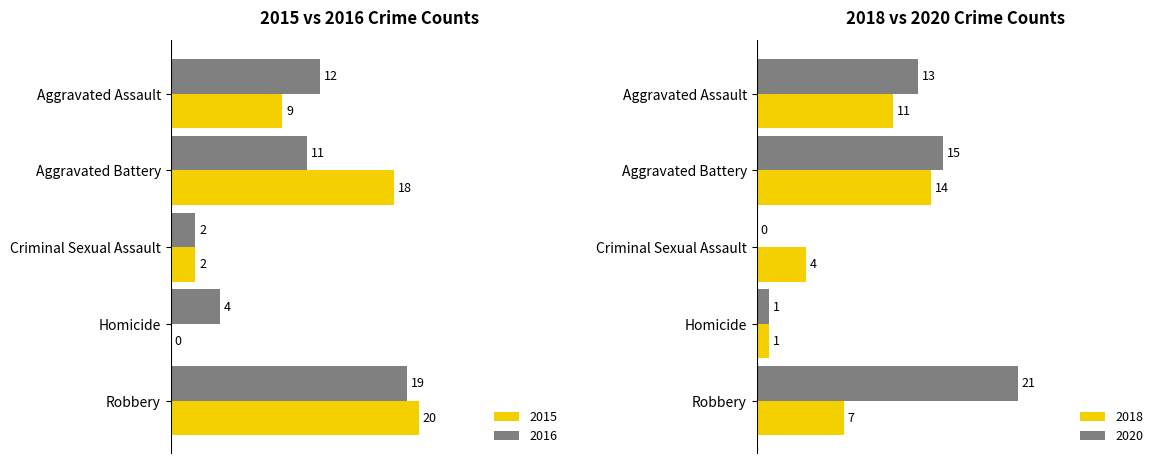

What is the label of the 3rd bar from the right?

Criminal Sexual Assault